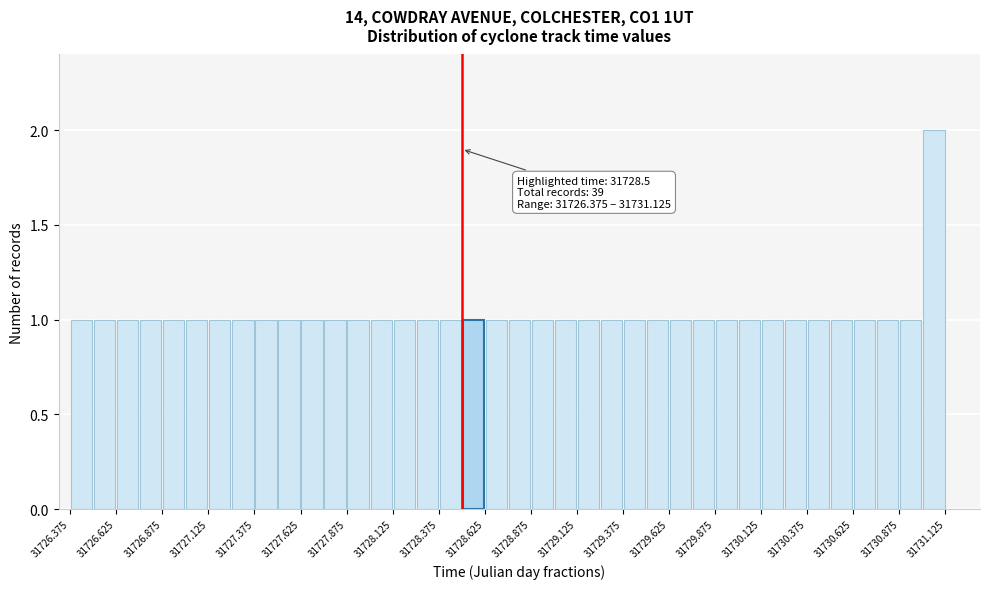

Around what value on the x-axis is the tallest bar? Give the approximate position of its centre, as read against the axis.

31731.05